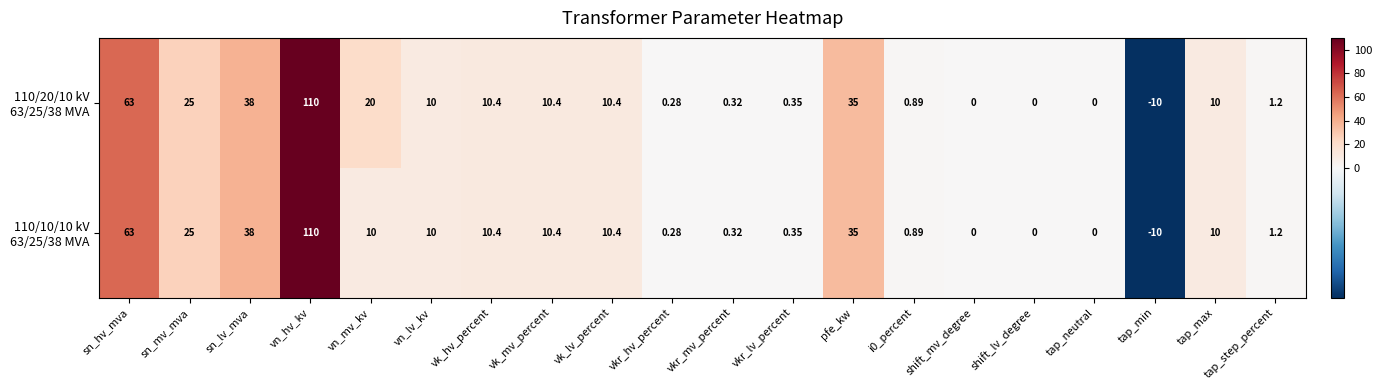

Which category has the lowest value across all series?

tap_min